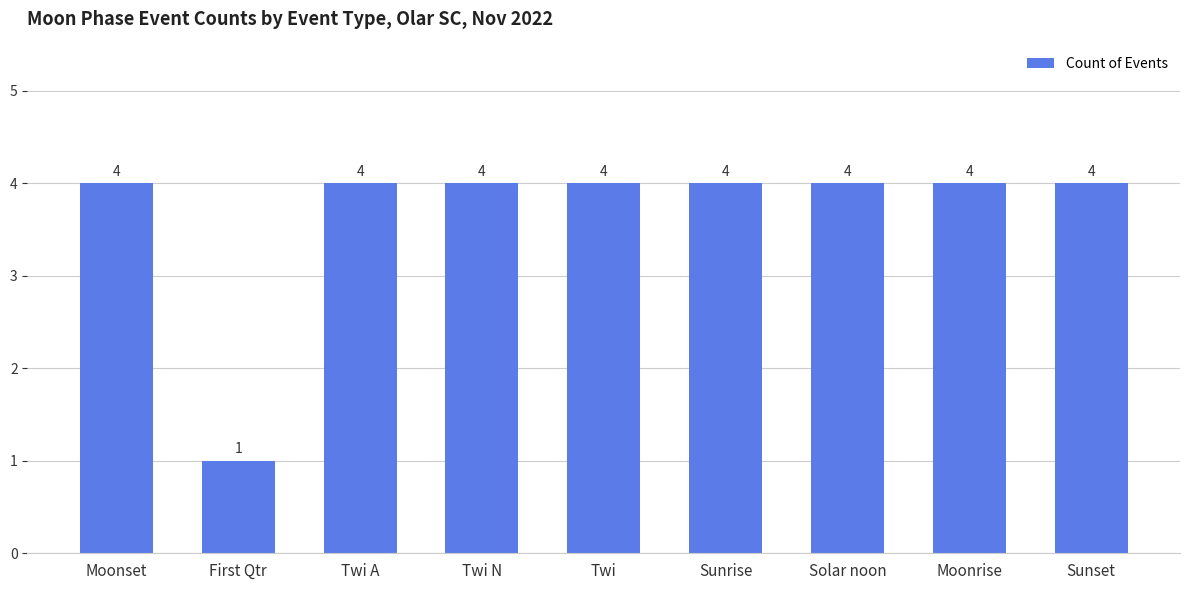

Is it true that the value at Moonset is 4?

True